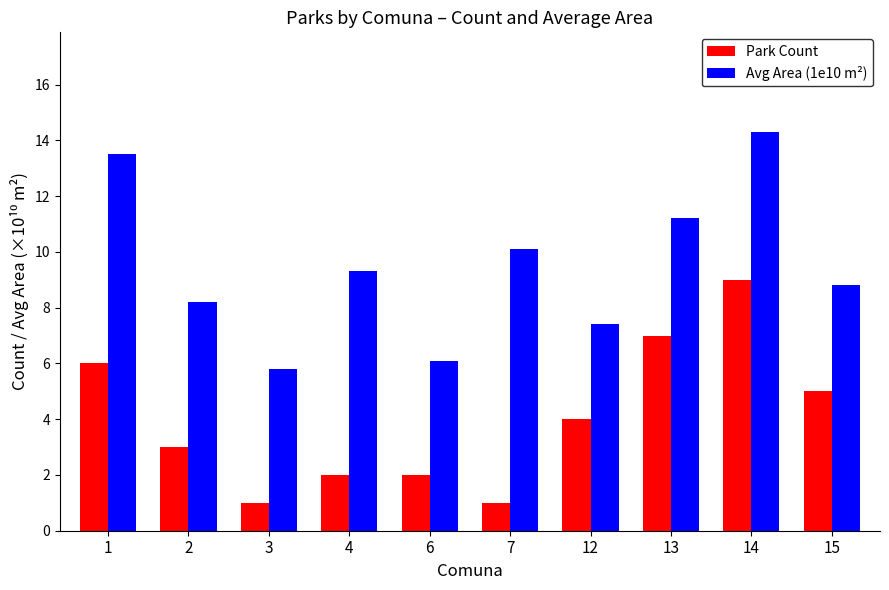

Which series has the largest total across all categories?

Avg Area (1e10 m²)